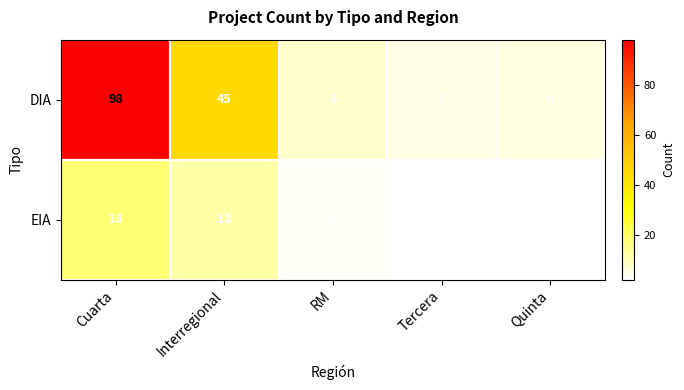

What is the average value of the EIA series?

7